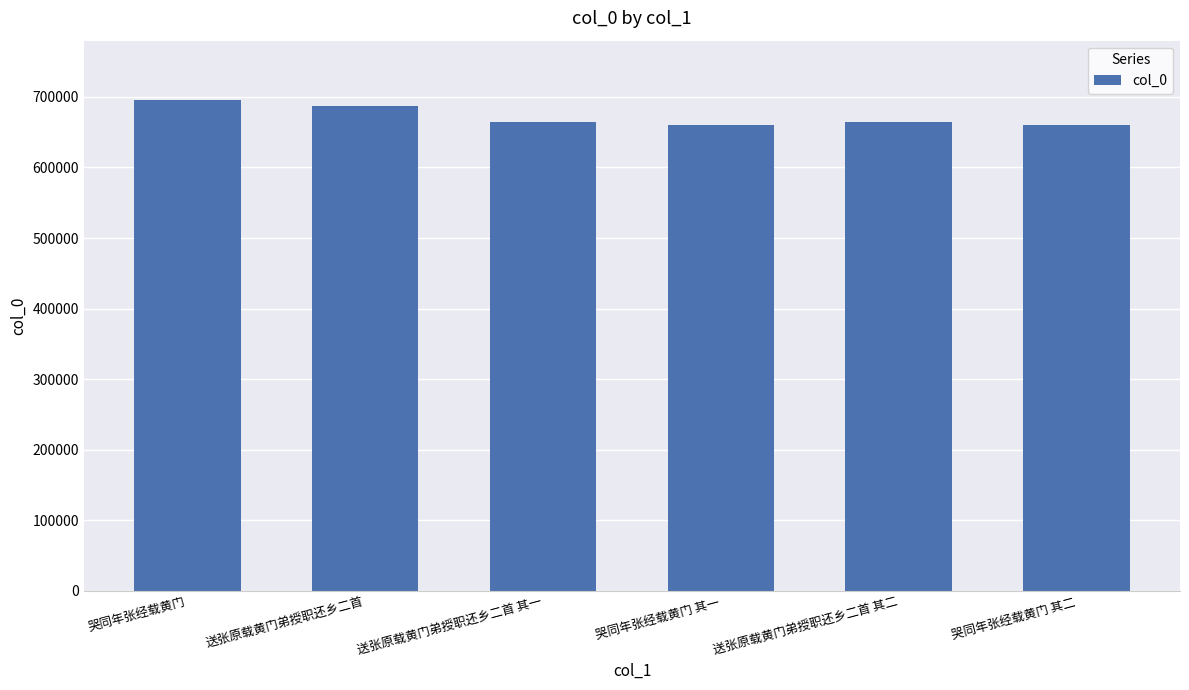

Approximately how many times larger is the value at 哭同年张经载黄门 其一 compared to 送张原载黄门弟授职还乡二首?

1.0